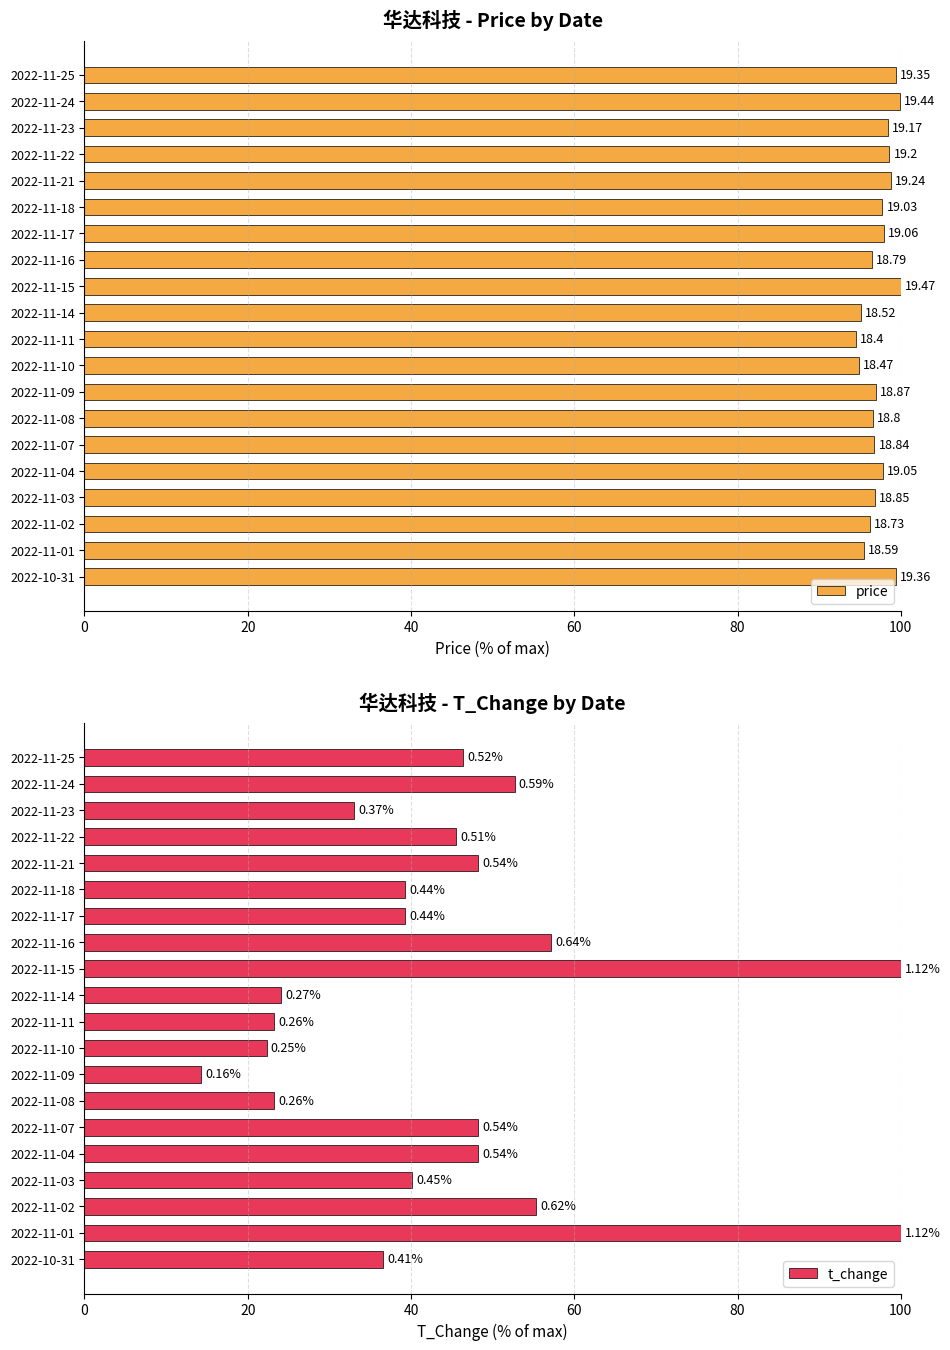

How many bars are there in each group?

2